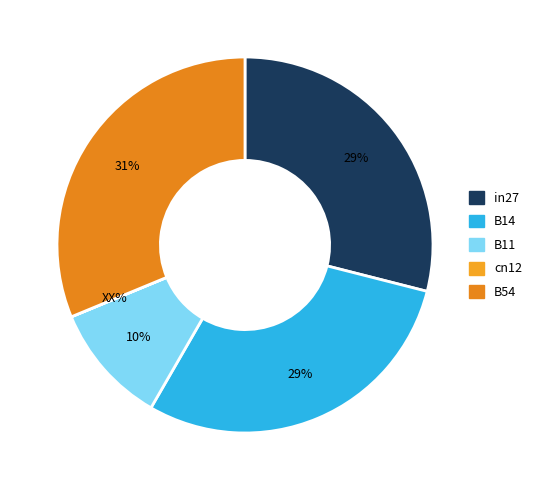

Which category has the smallest portion of the pie?

cn12